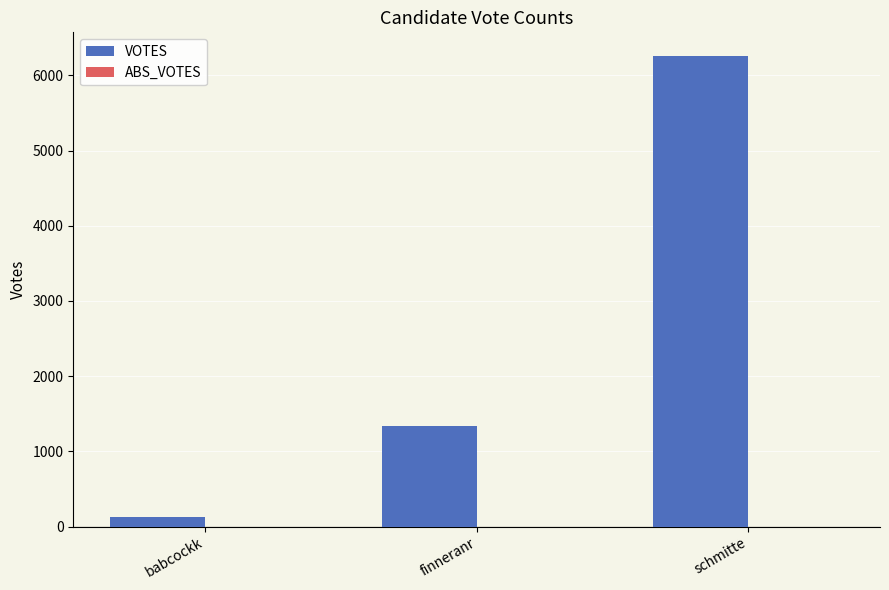

What is the label of the 2nd bar from the right?

finneranr